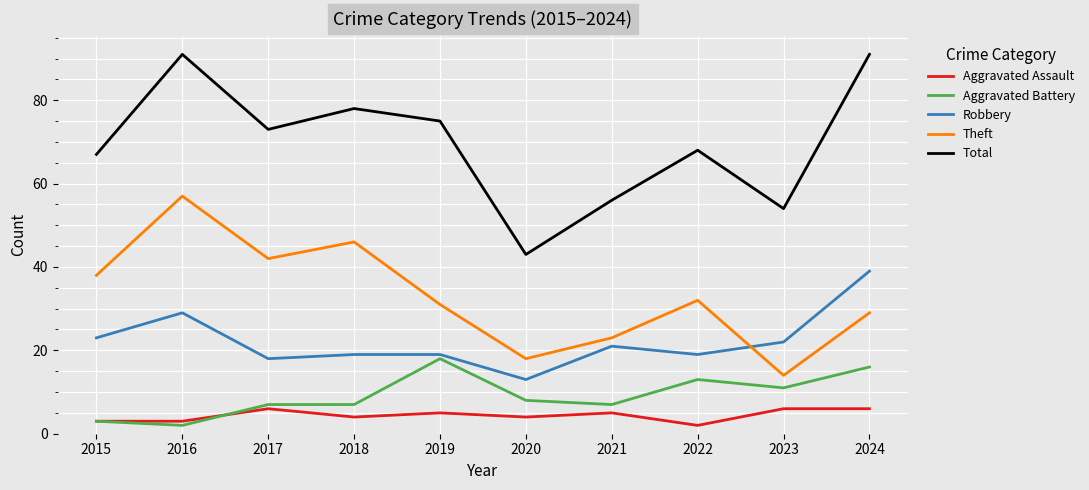

What is the sum of the Aggravated Assault values at 2023 and 2022?

8